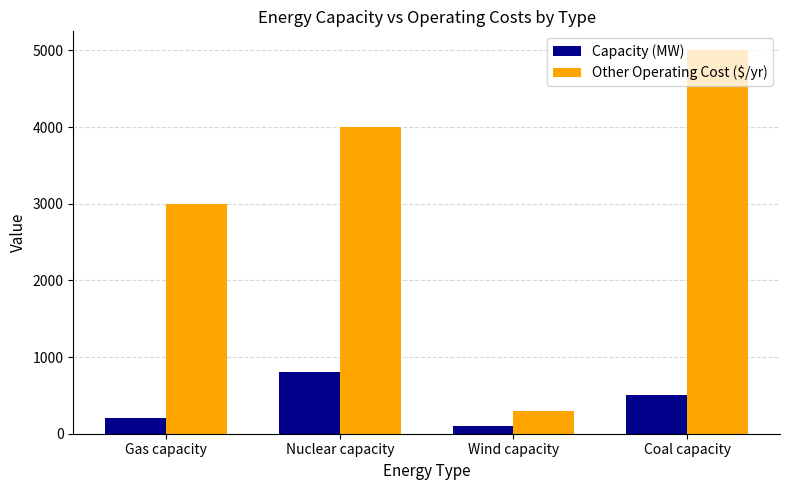

Count the number of categories in the chart.

4